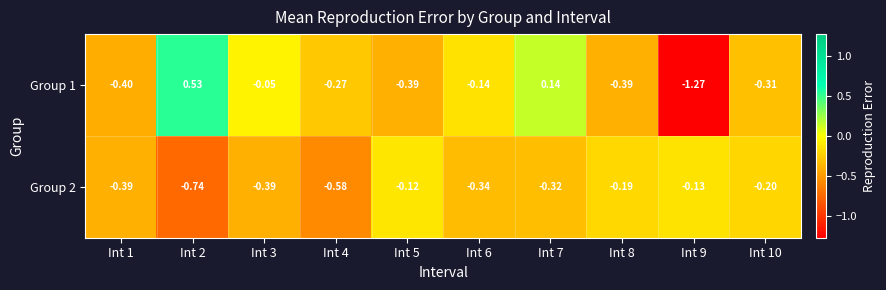

Is the value of Group 2 at Int 3 greater than the value of Group 1 at Int 6?

No